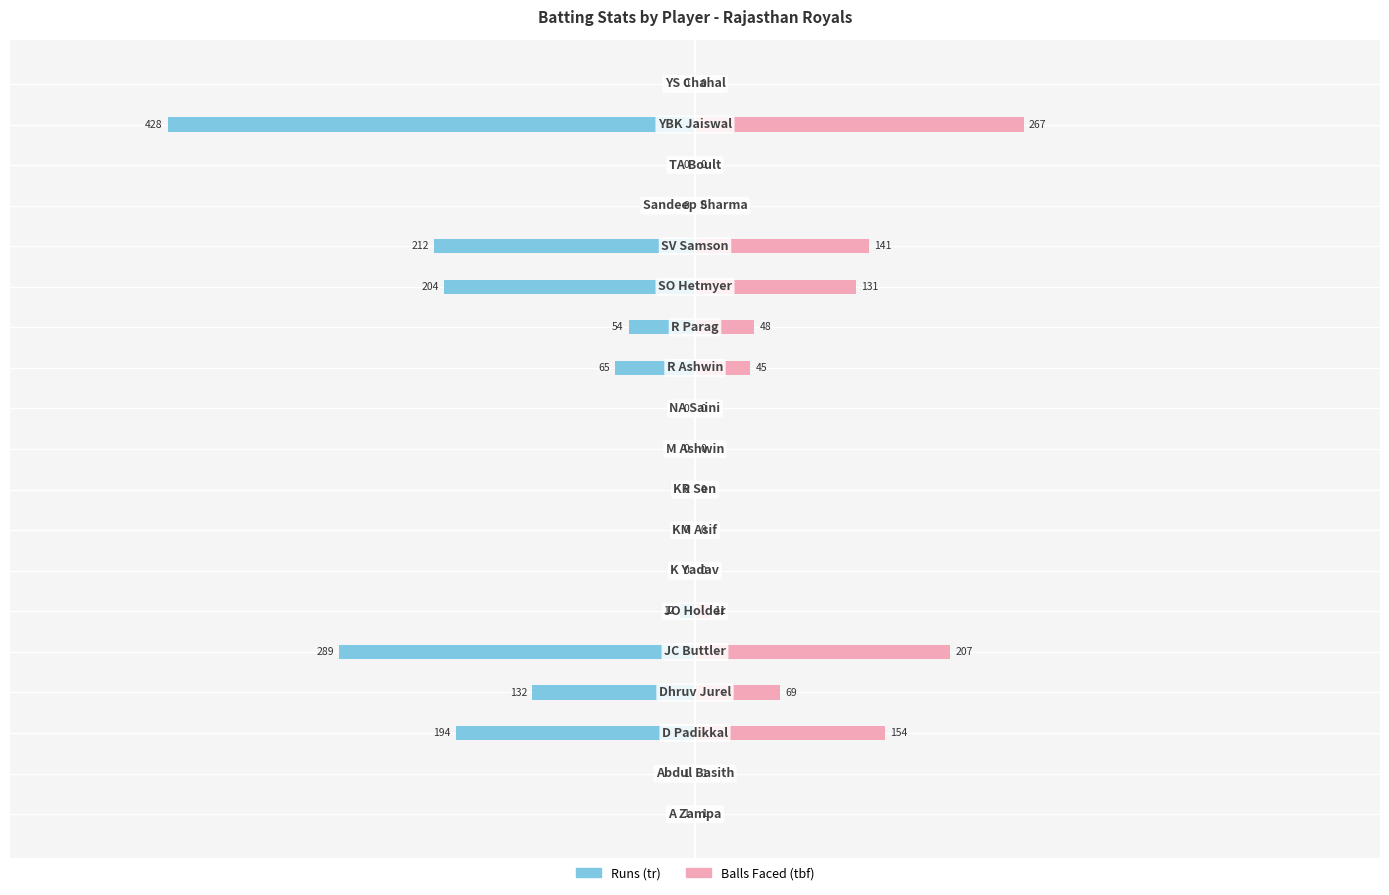

Reading left to right, what are all the values shown in this chart?

Runs (tr): -1	-1	-194	-132	-289	-12	0	0	0	0	0	-65	-54	-204	-212	0	0	-428	0
Balls Faced (tbf): 1	1	154	69	207	11	0	0	0	0	0	45	48	131	141	0	0	267	0